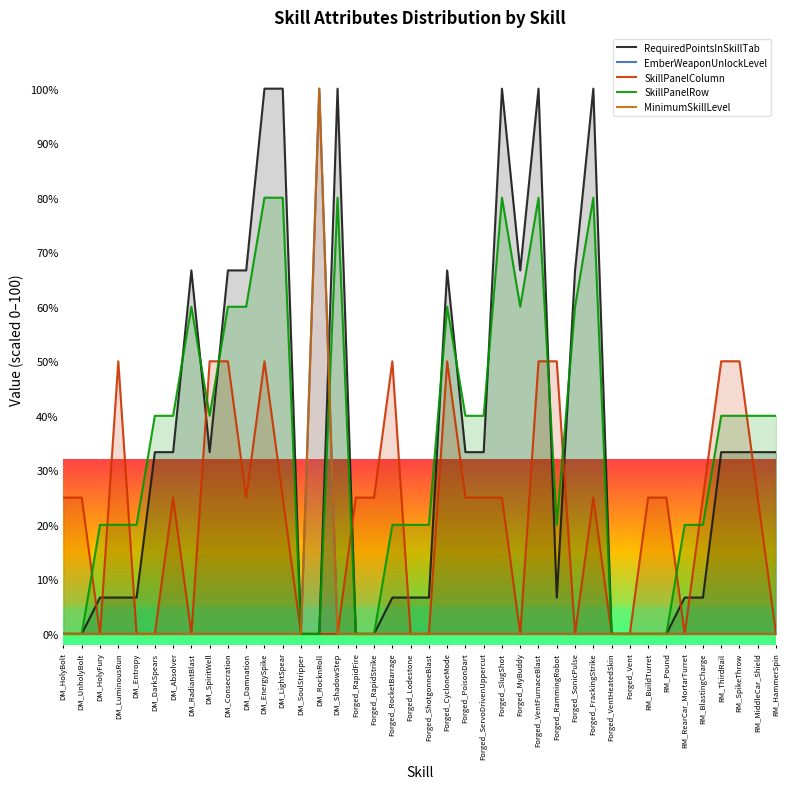

After their last crossing, which series has the higher values: RequiredPointsInSkillTab or MinimumSkillLevel?

RequiredPointsInSkillTab